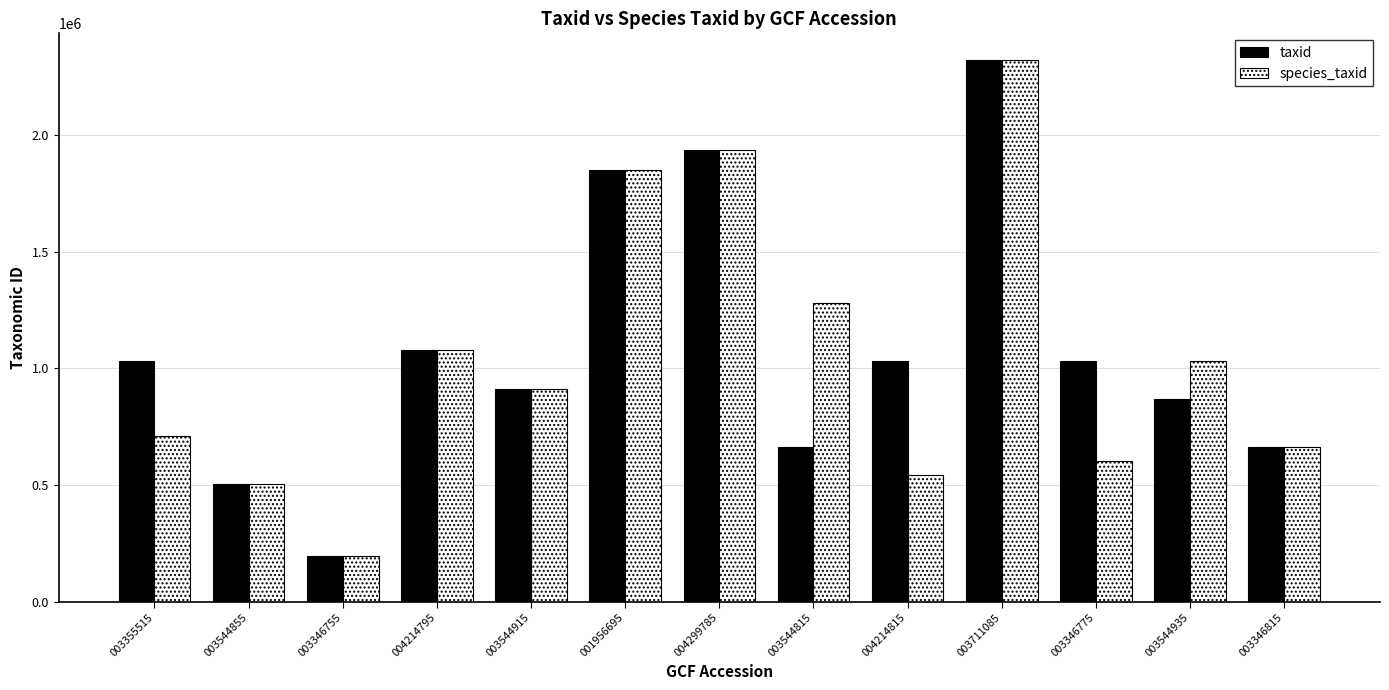

How many distinct data groups are displayed?

2